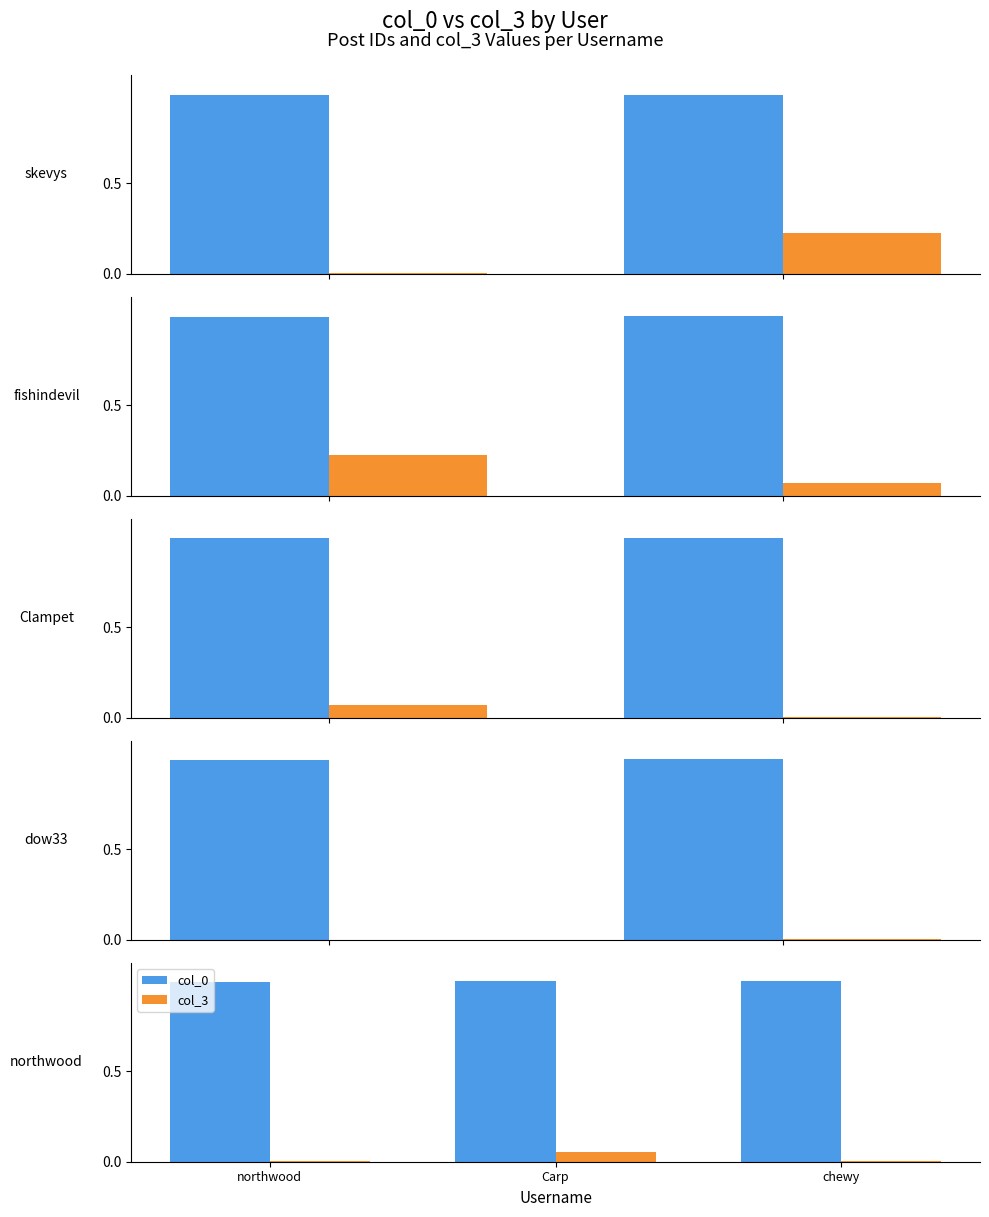

At which label does col_0 reach its peak?

chewy